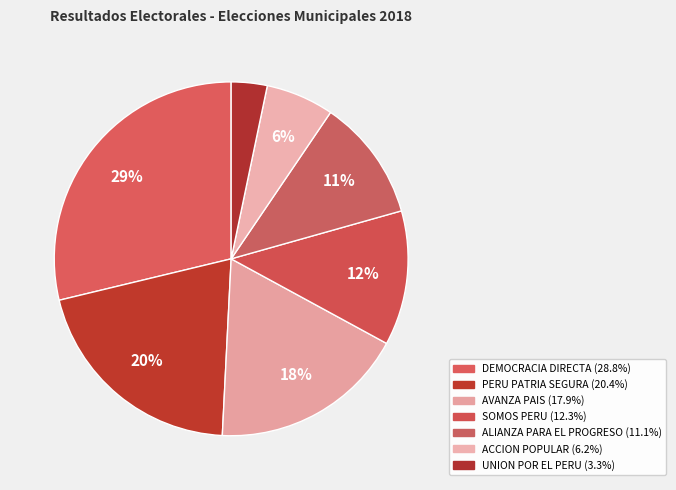

Is there a majority slice in this chart?

No